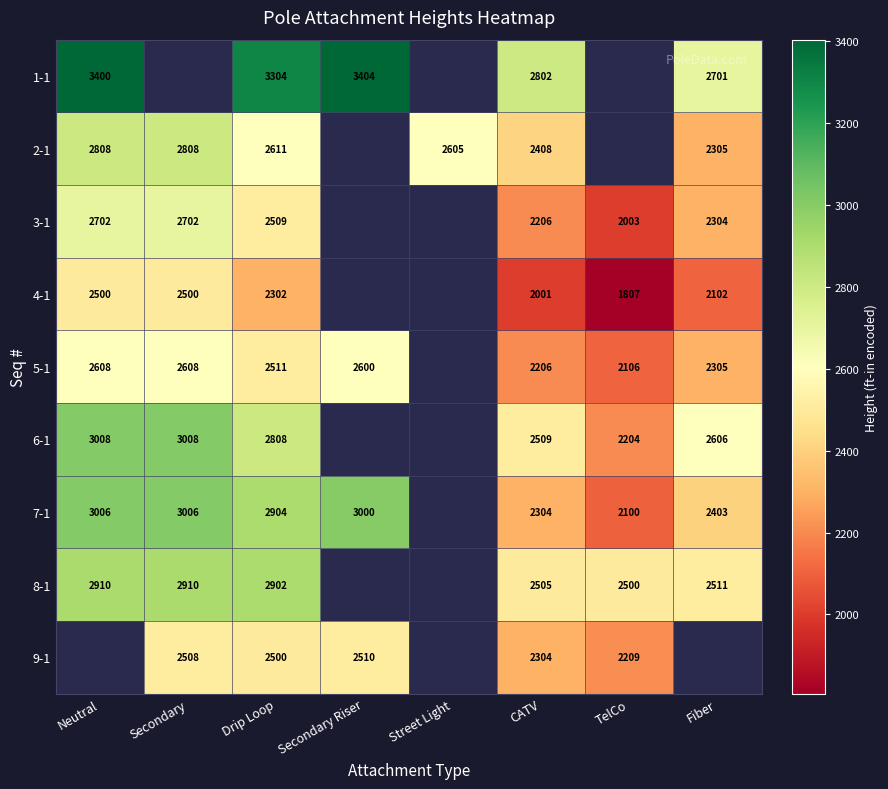

What is the sum of the 8-1 values at Secondary and CATV?

5415